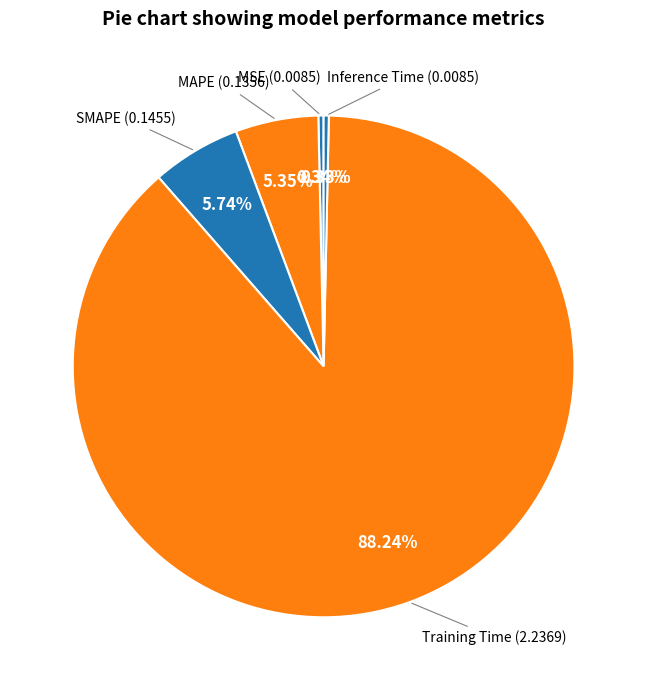

How many slices are in this pie chart?

5